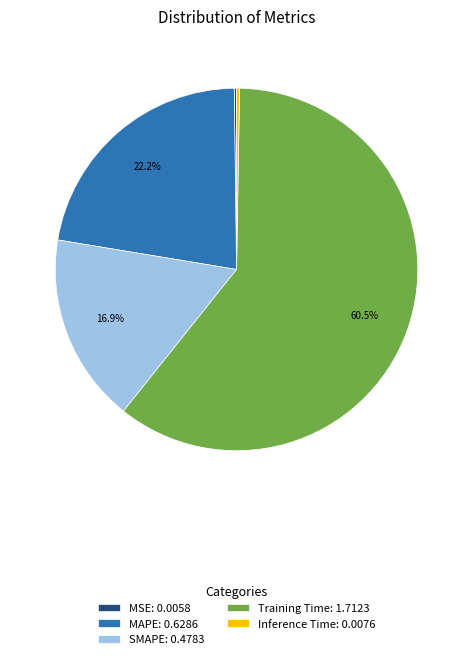

Is there any slice that represents more than half of the pie?

Yes